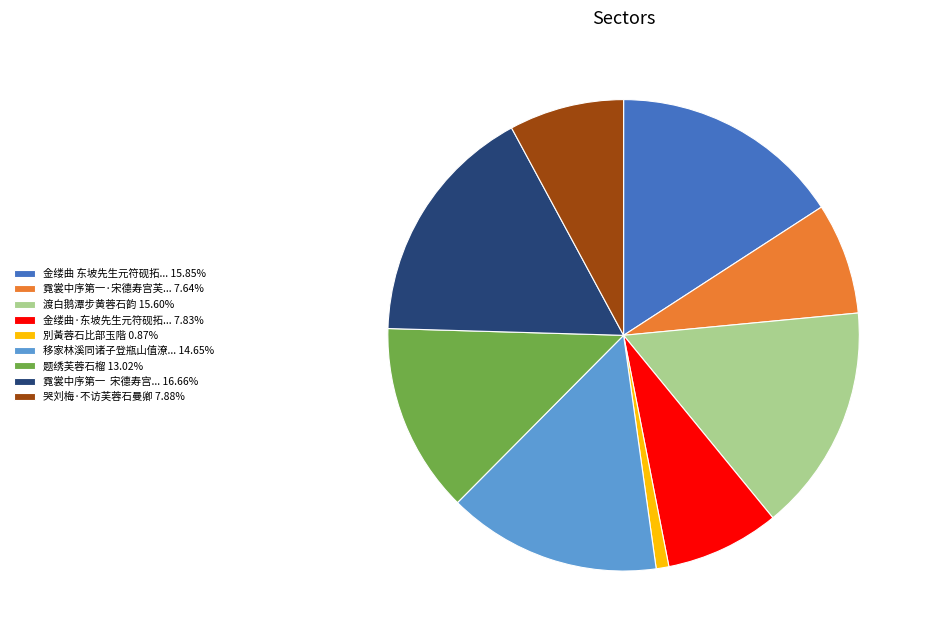

Is 移家林溪同诸子登瓶山值潦... 14.65% the majority of the pie?

No